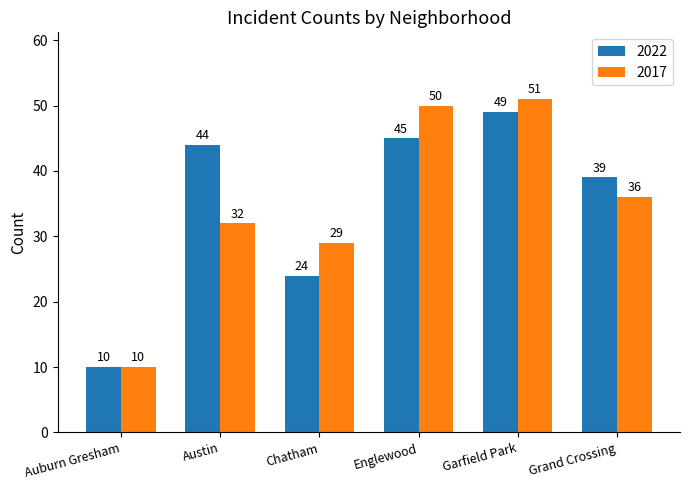

Rank the categories by 2017 value from highest to lowest.

Garfield Park, Englewood, Grand Crossing, Austin, Chatham, Auburn Gresham